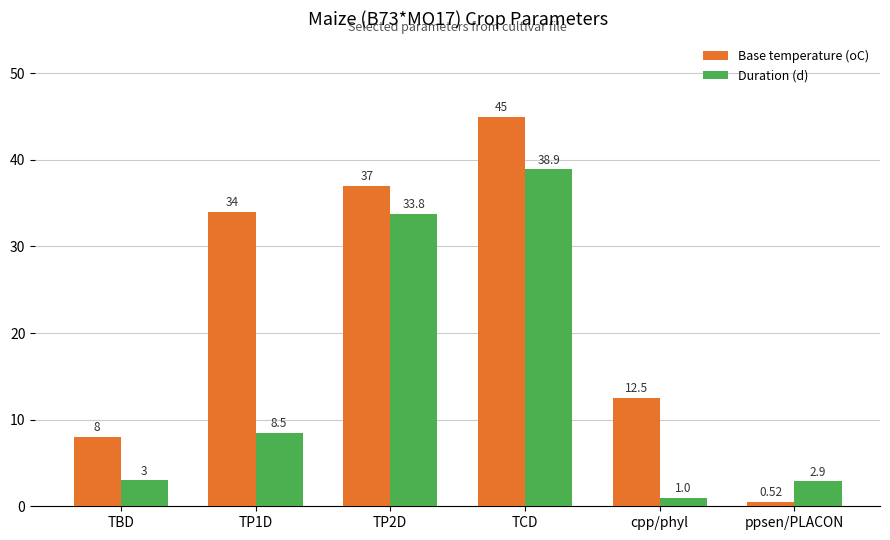

What is the sum of all Base temperature (oC) values?

137.0